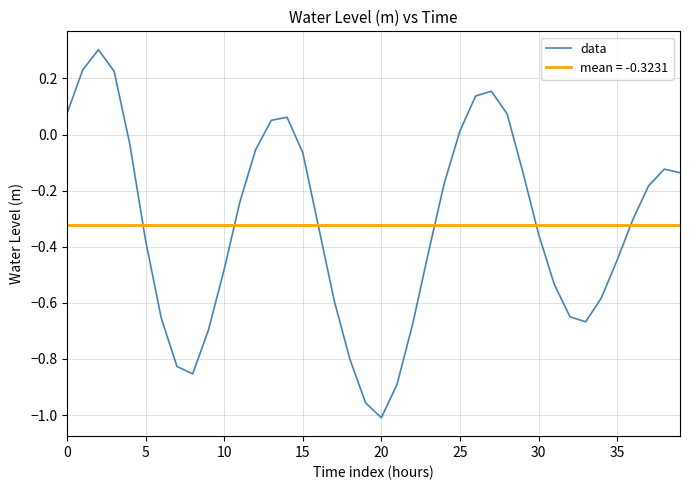

Between 34 and 13, which is larger?

13